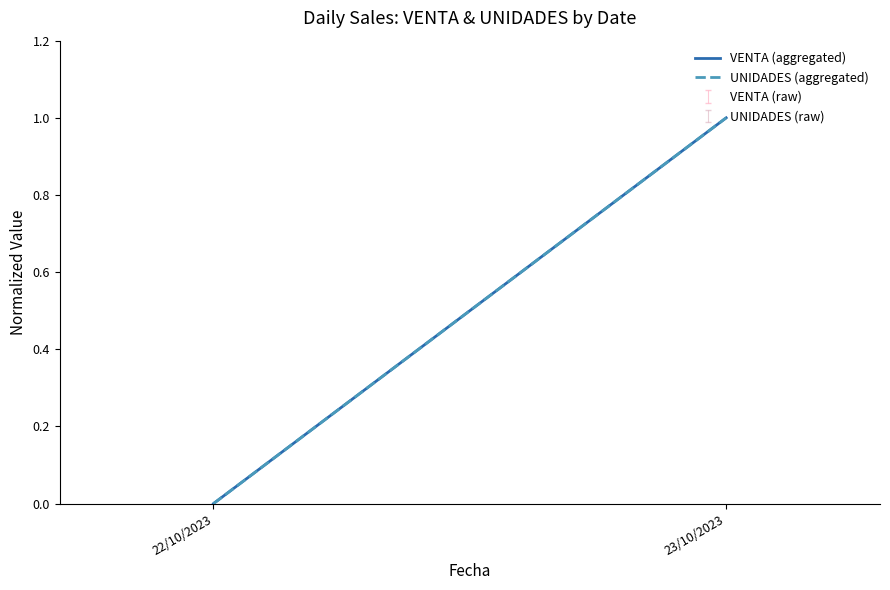

Which category has the highest value in the UNIDADES (aggregated) series?

23/10/2023